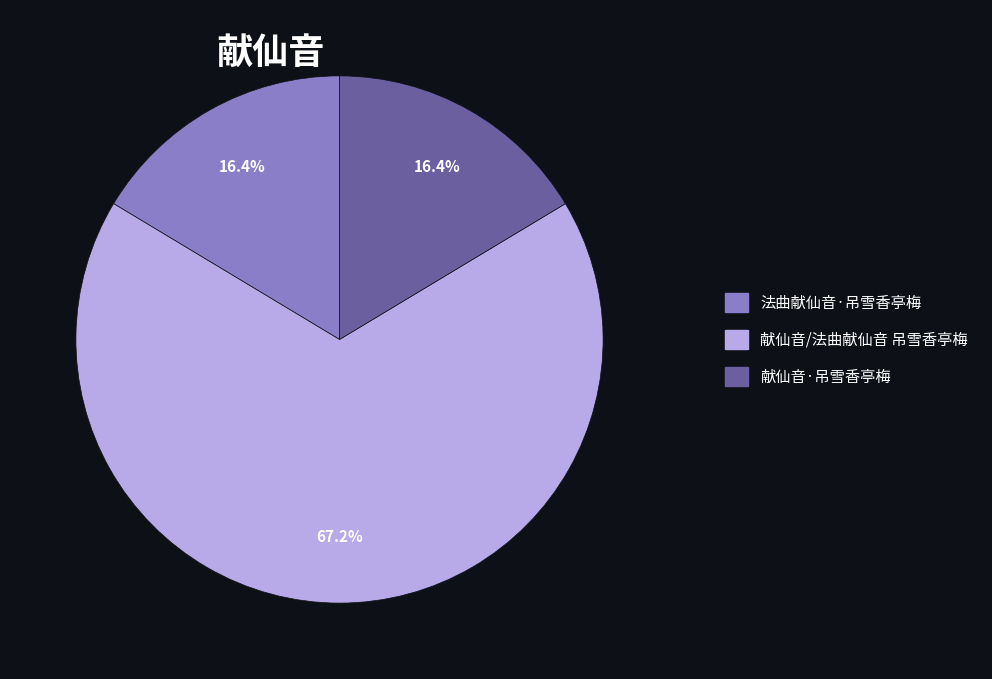

Is the sum of 法曲献仙音·吊雪香亭梅 and 献仙音/法曲献仙音 吊雪香亭梅 greater than half?

Yes